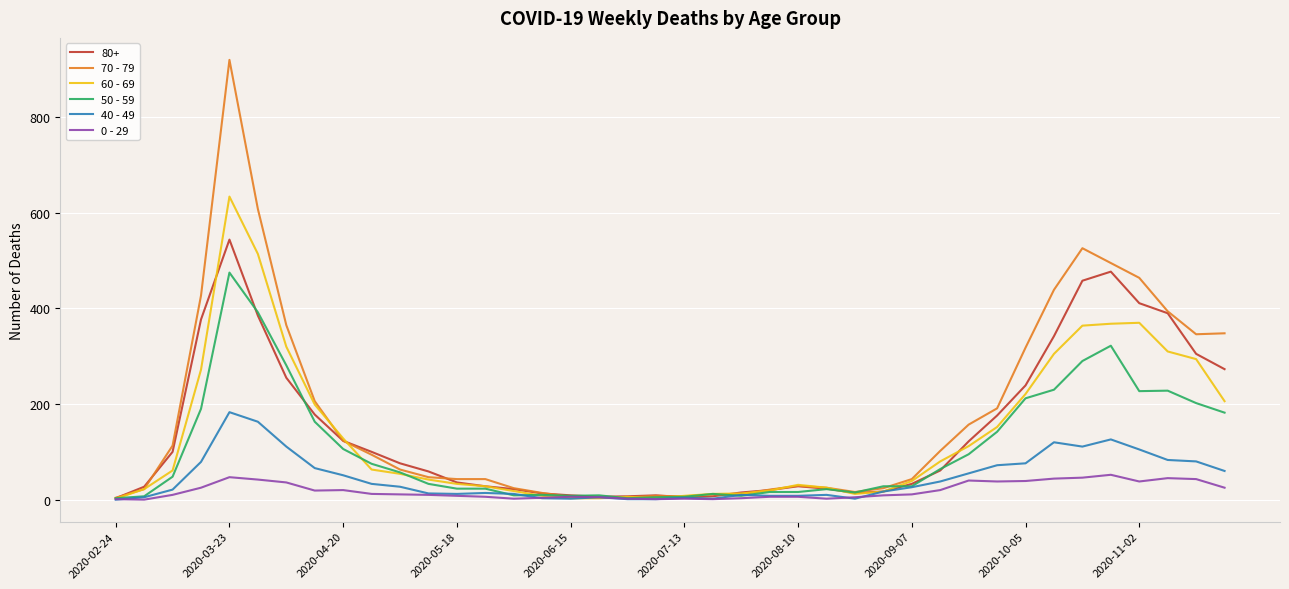

What are all the series names shown in the legend?

80+, 70 - 79, 60 - 69, 50 - 59, 40 - 49, 0 - 29